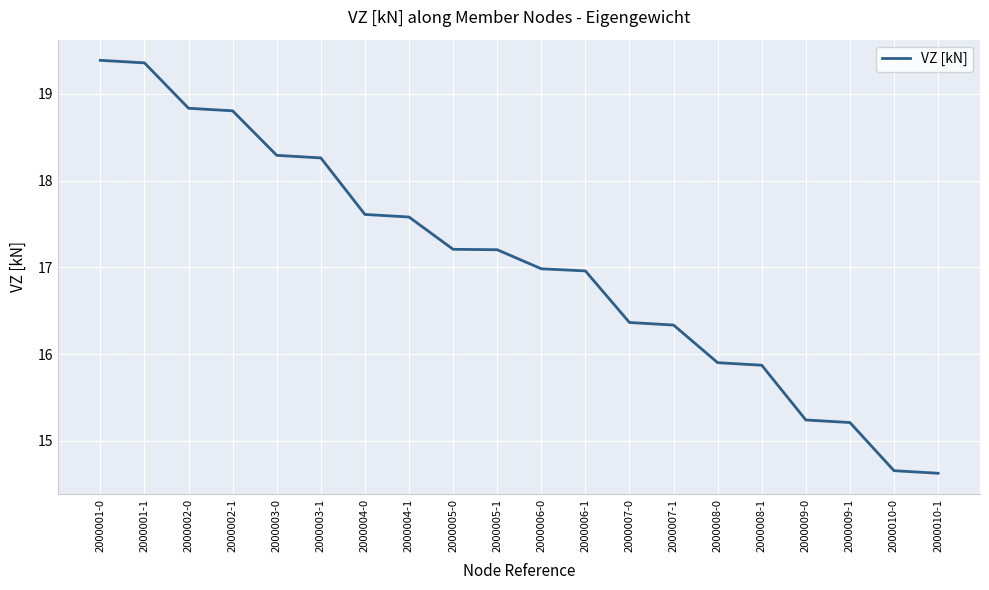

Does the chart have visible grid lines?

Yes